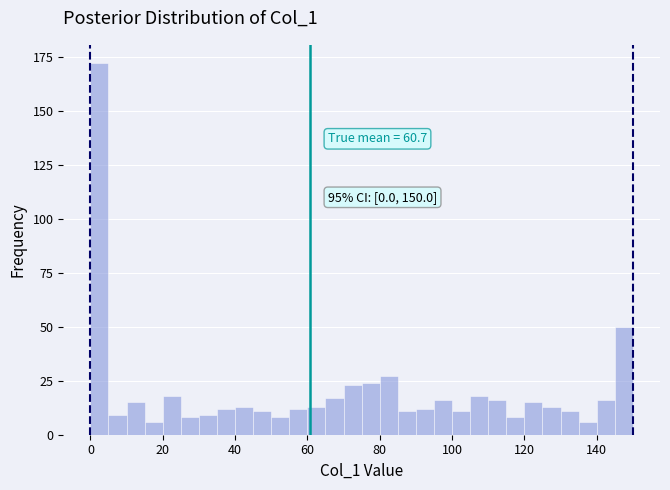

Around what value on the x-axis is the tallest bar? Give the approximate position of its centre, as read against the axis.

2